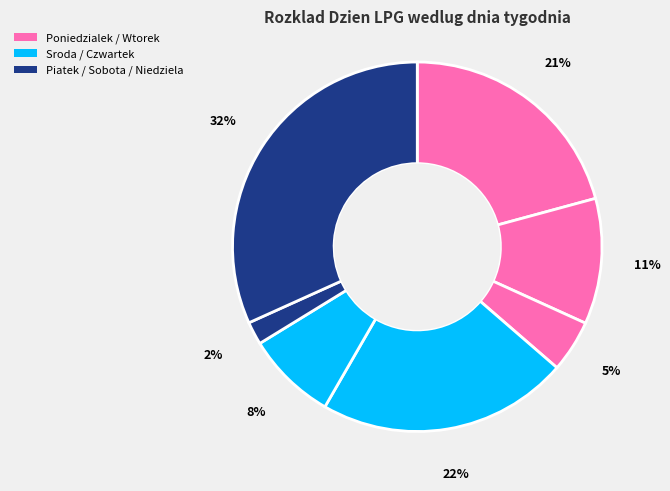

Count the number of slices in the pie.

7